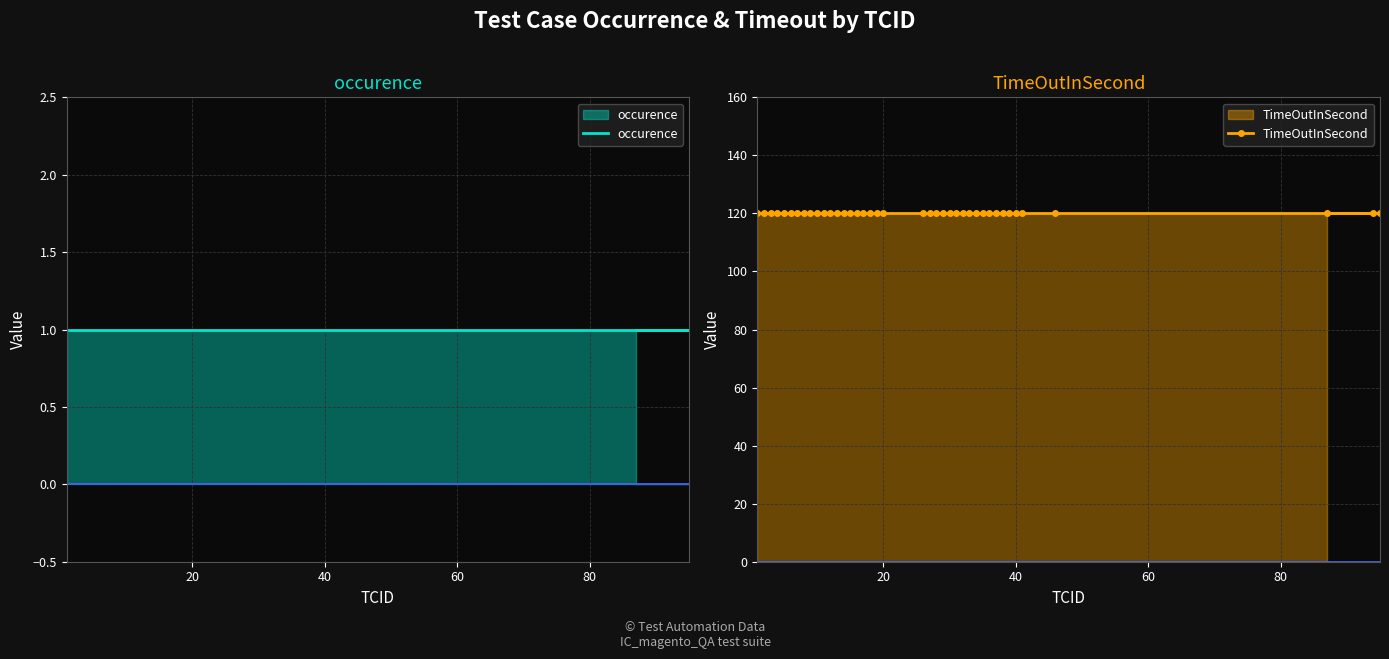

Reading right to left, what are all the values shown in this chart?

occurence: 1	1	1	1	1	1	1	1	1	1	1	1	1	1	1	1	1	1	1	1	1	1	1	1	1	1	1	1	1	1	1	1	1	1	1	1	1	1	1	1
TimeOutInSecond: 120	120	120	120	120	120	120	120	120	120	120	120	120	120	120	120	120	120	120	120	120	120	120	120	120	120	120	120	120	120	120	120	120	120	120	120	120	120	120	120